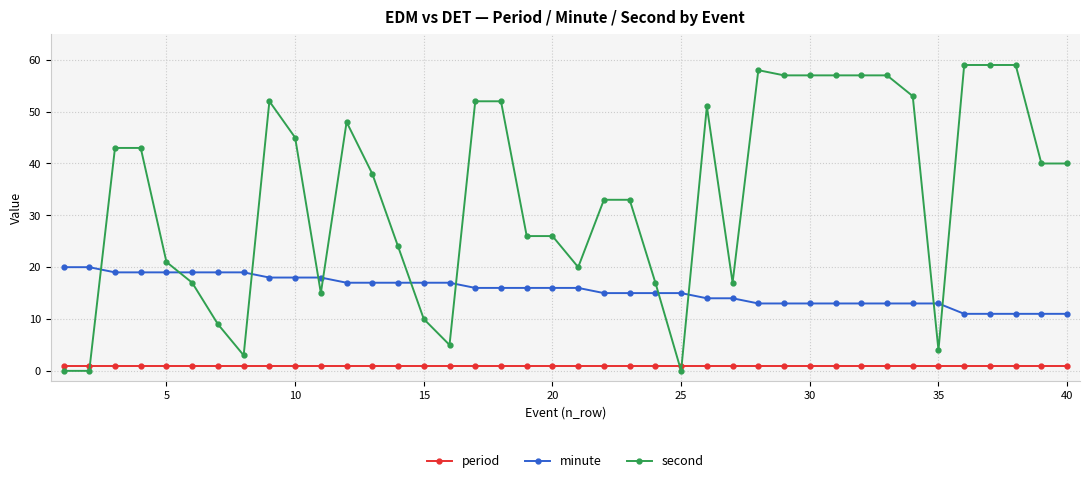

What is the average value of the minute series?

16